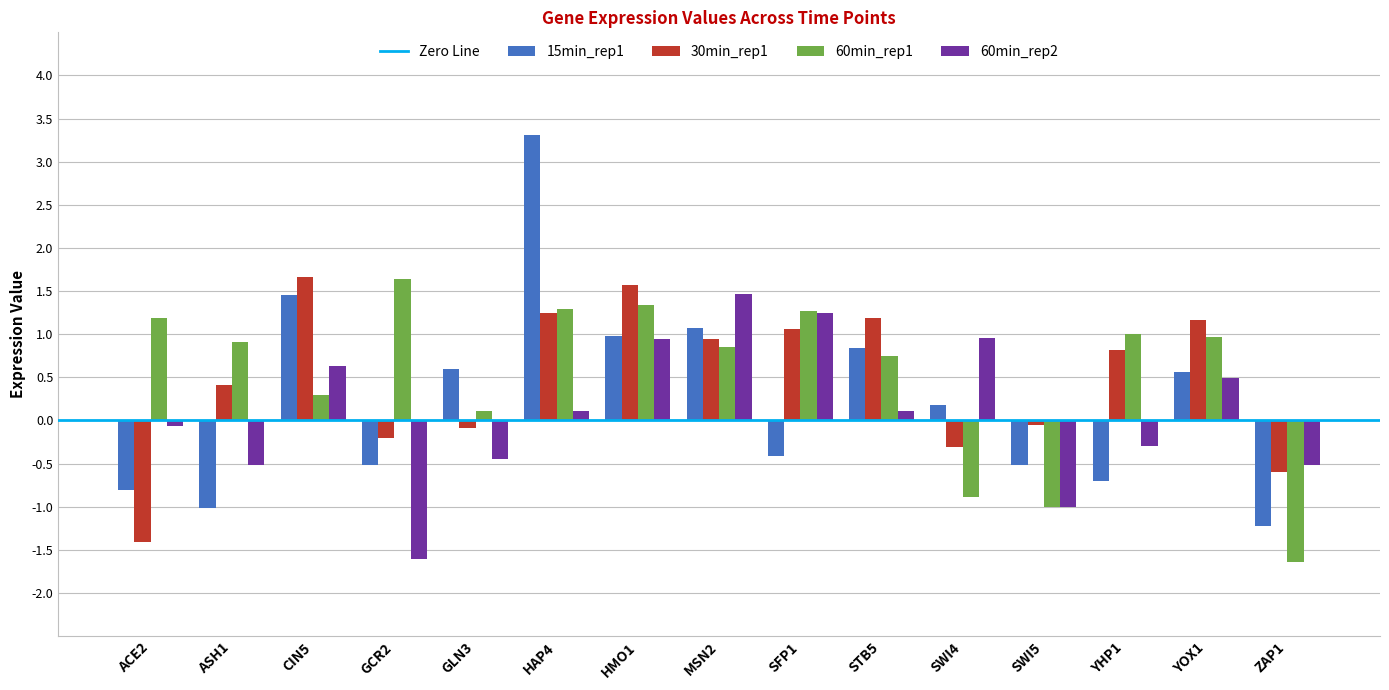

How many bars are there in total?

60